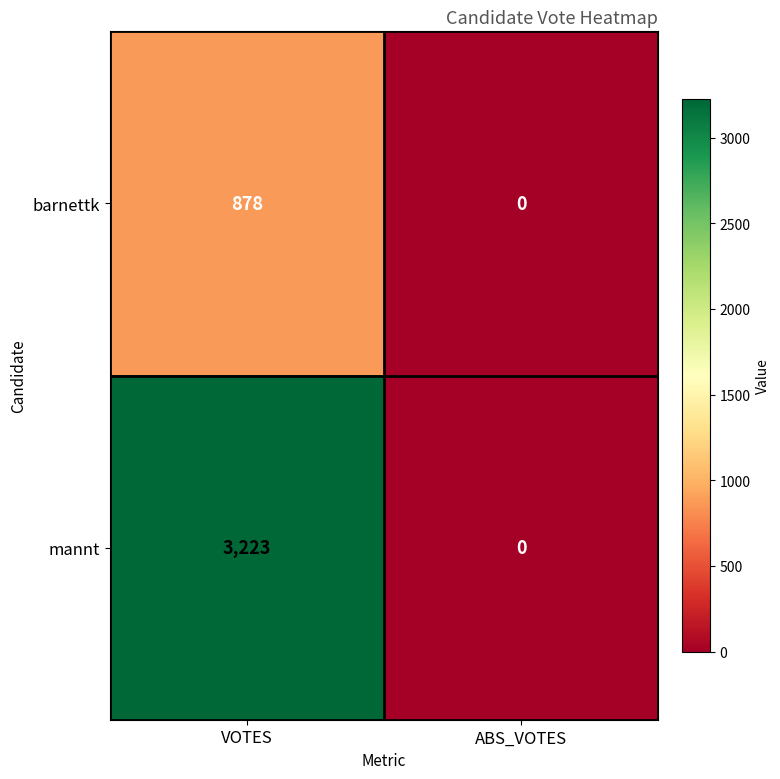

Reading left to right, extract all data points from this chart.

barnettk: 878	0
mannt: 3223	0